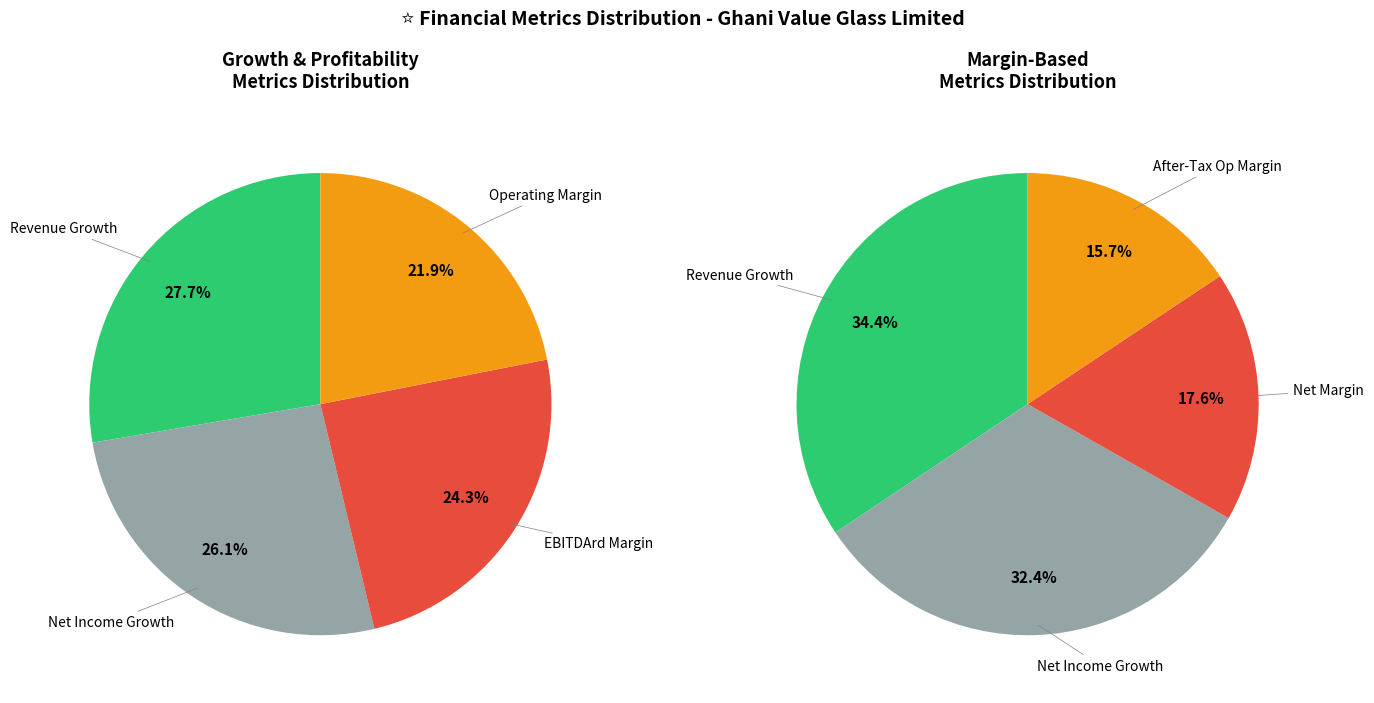

Does Historical Net Income Growth account for over 50% of the chart?

No